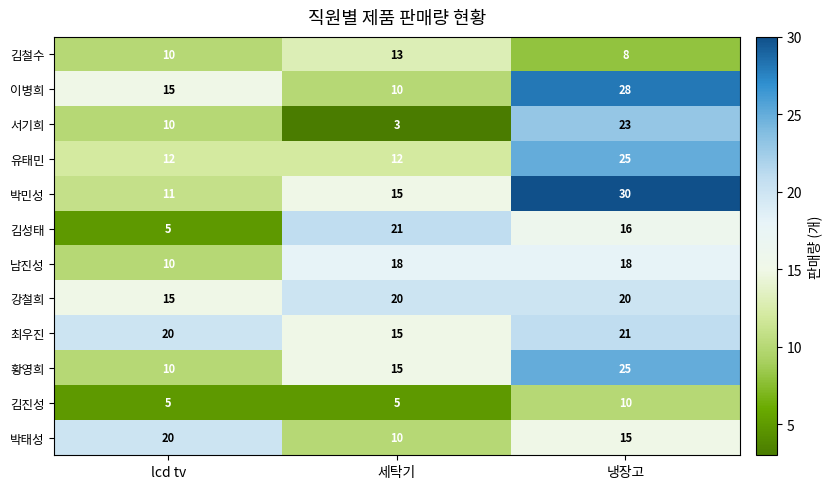

What is the difference between the 박태성 values at lcd tv and 냉장고?

5